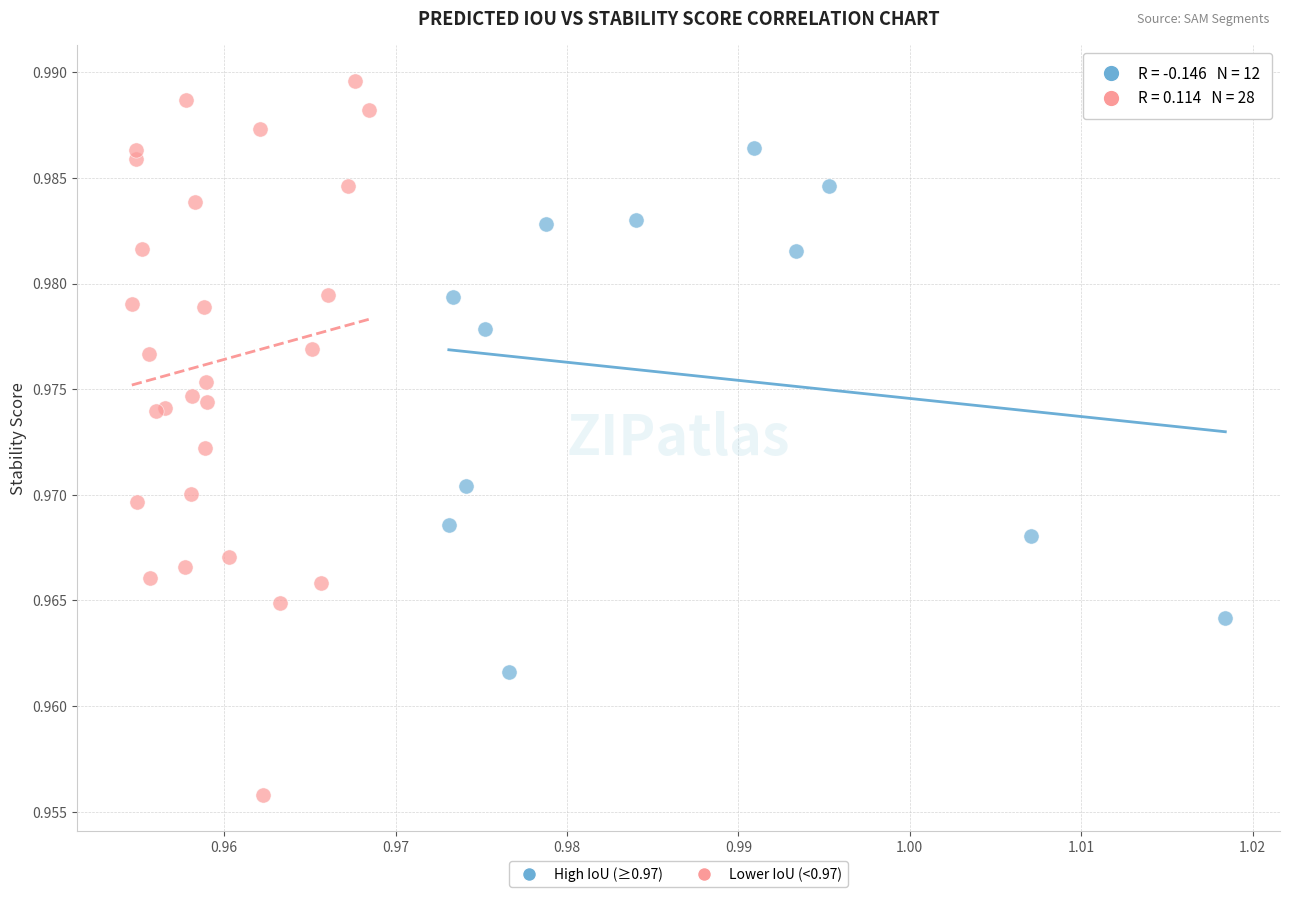

Which series contains the lowest Y value?

Lower IoU (<0.97)